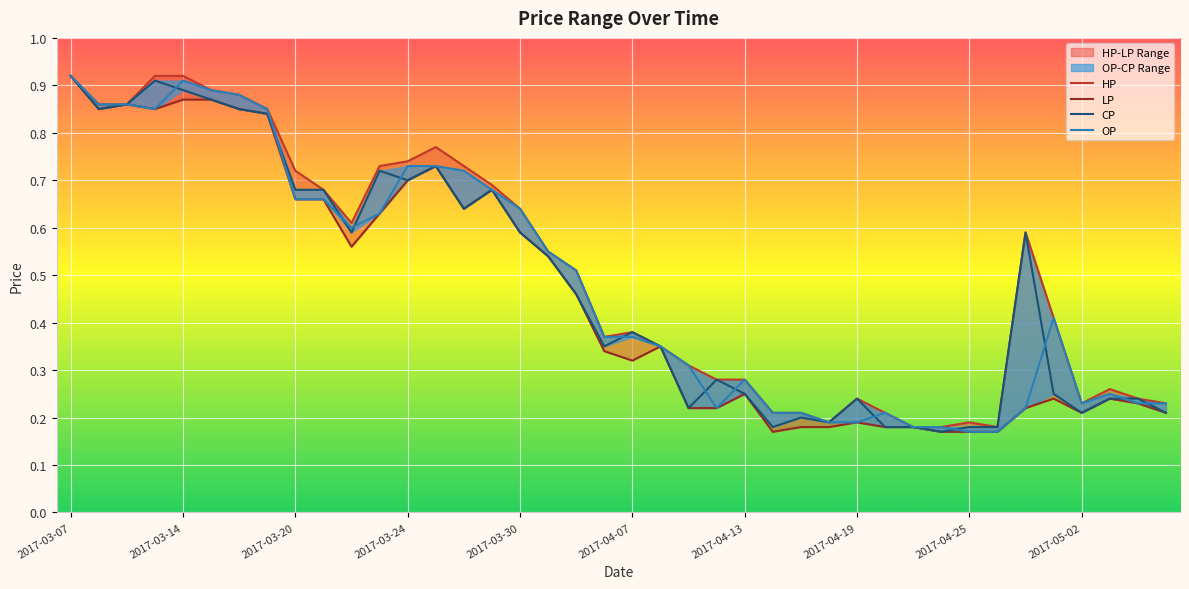

What position from the right is 11?

29